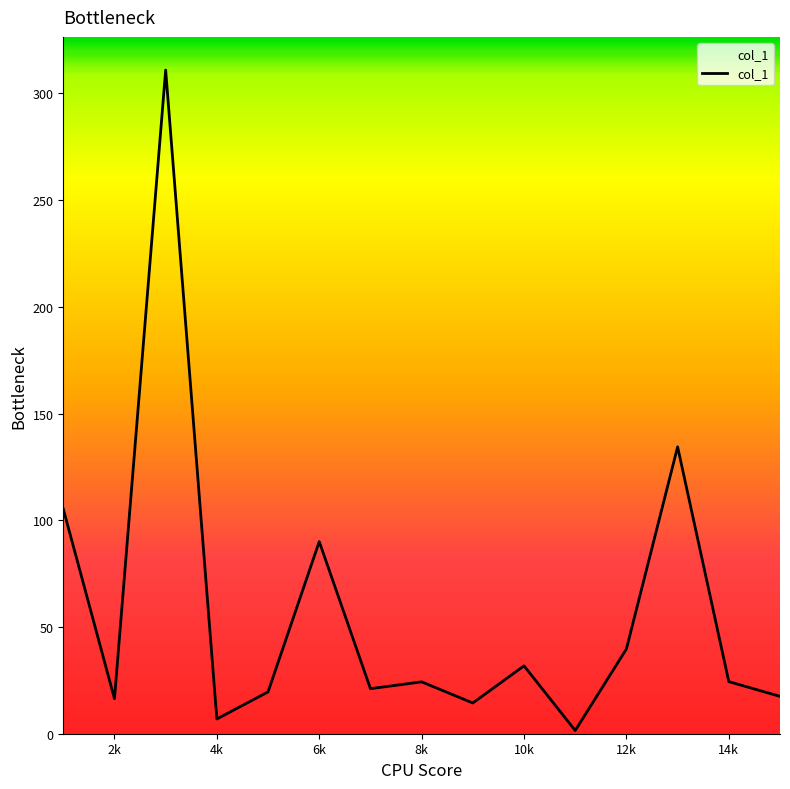

What is the maximum value shown in the chart?

310.9